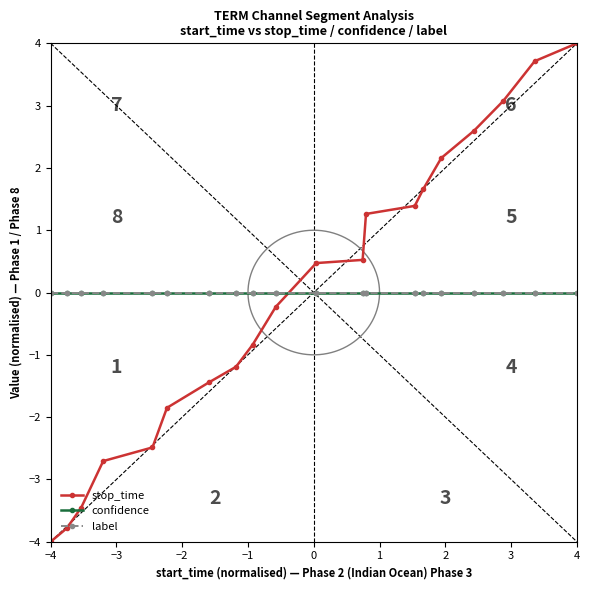

Is this an area chart (filled region under the line)?

No